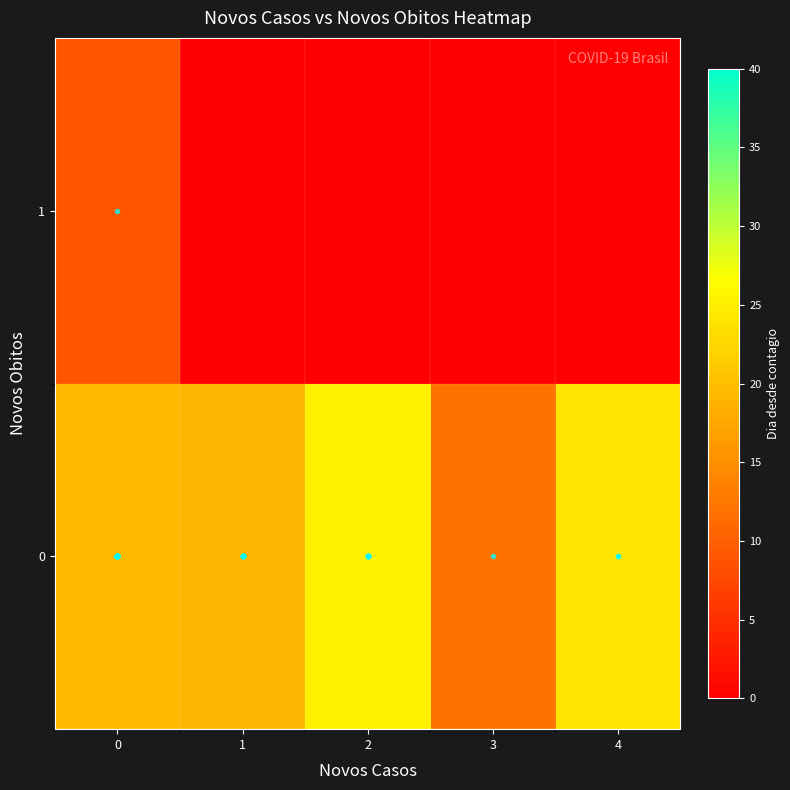

Rank the series by their average value, from lowest to highest.

1, 0